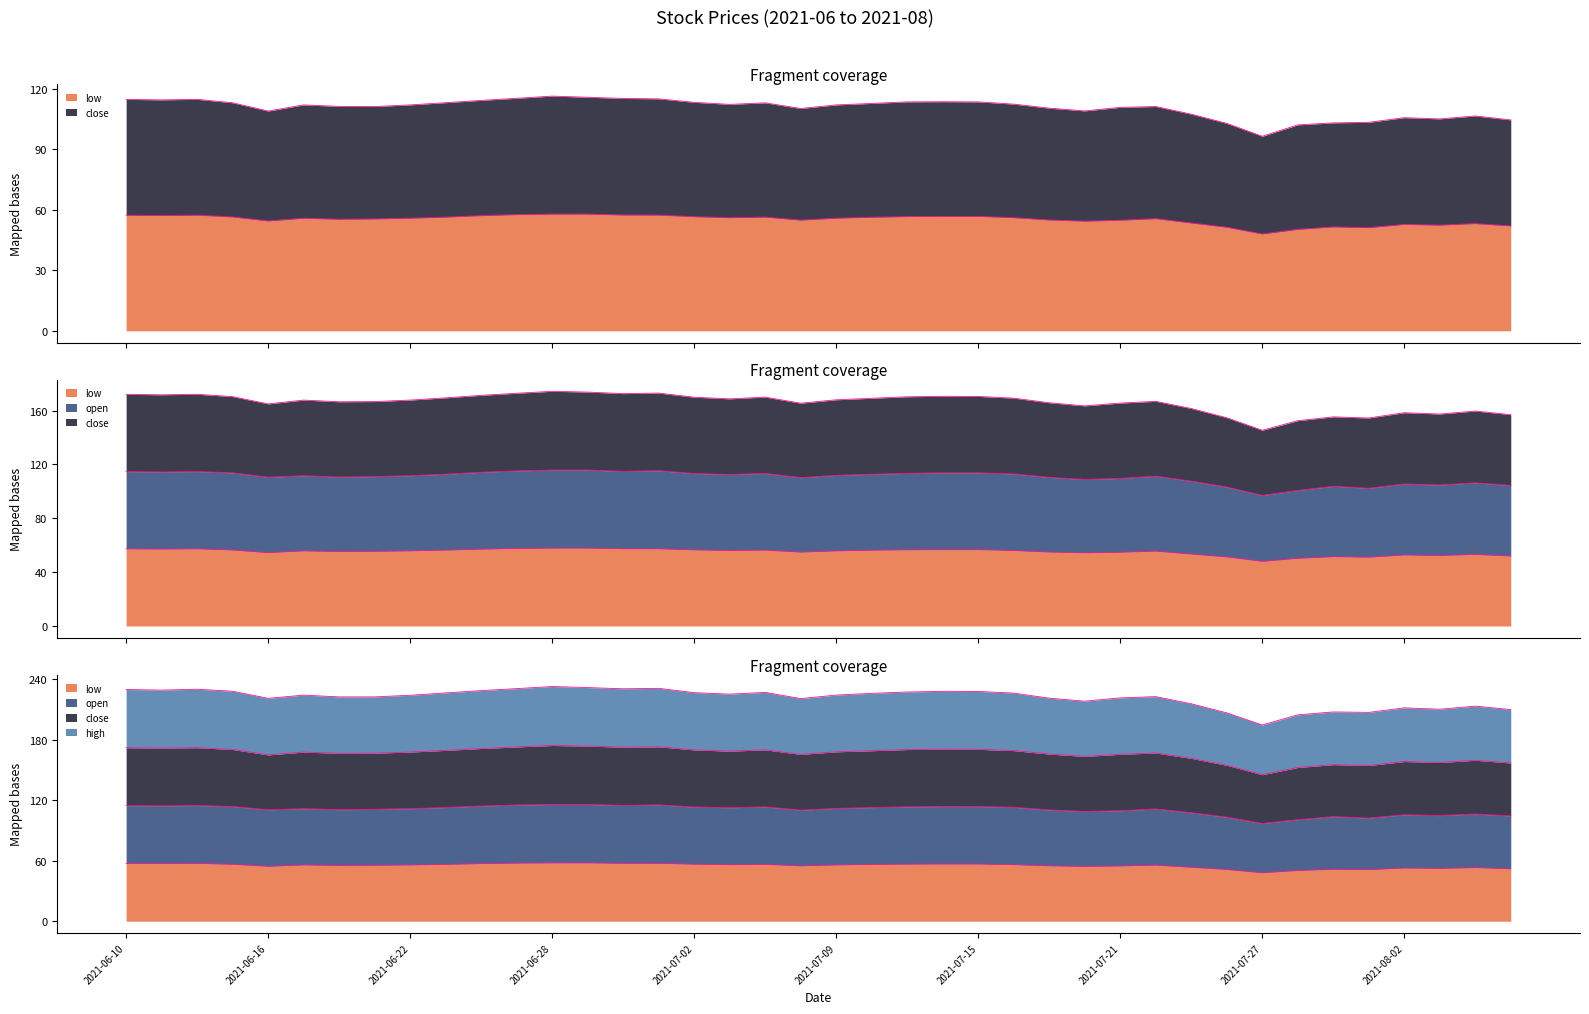

What is the spread (max minus min) of values at 2021-07-26?

155.3